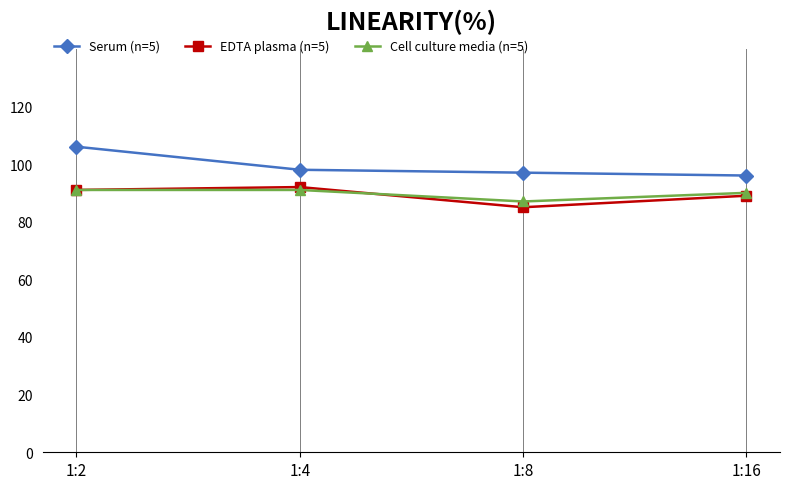

What is the highest value of the Cell culture media (n=5) series?

91